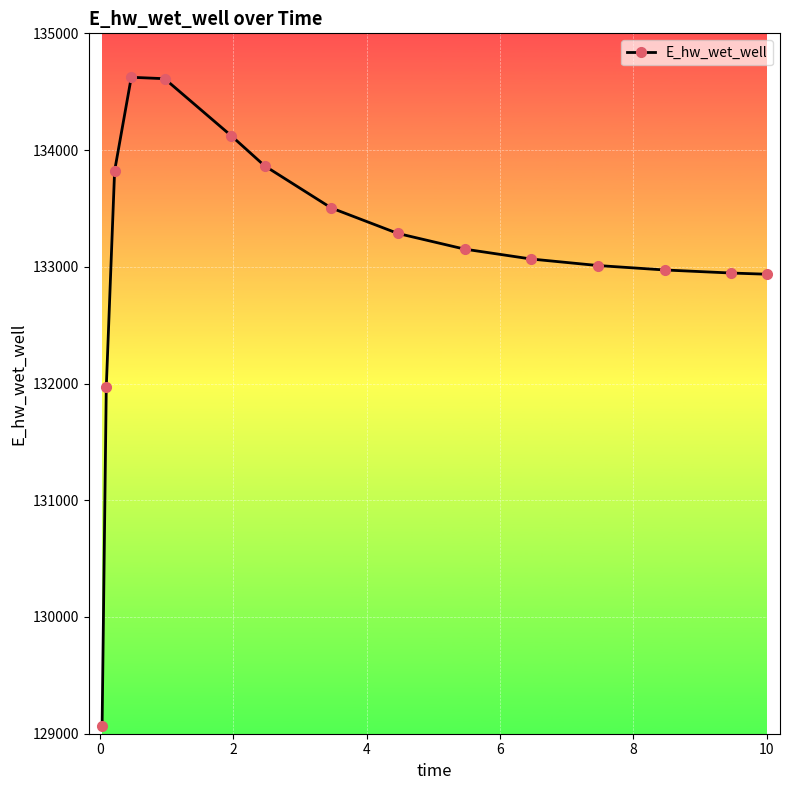

What is the maximum value shown in the chart?

134623.6